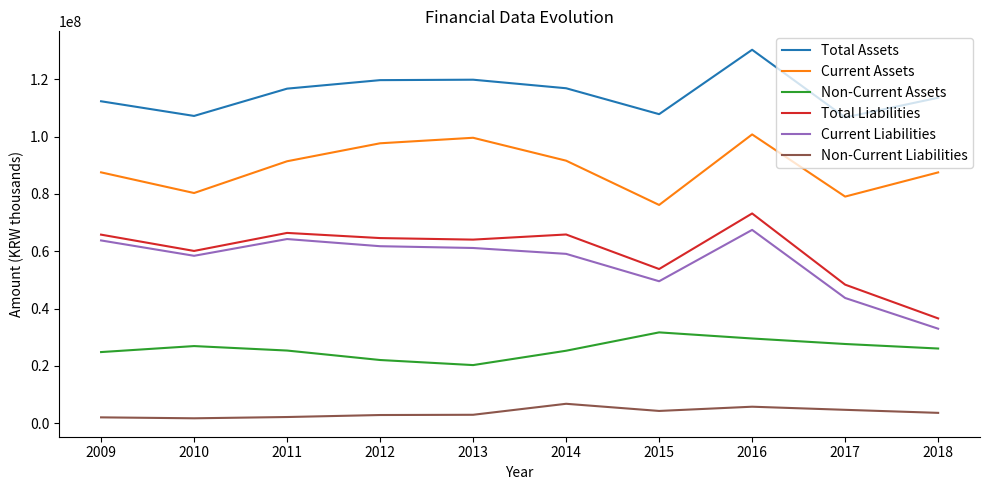

In Current Liabilities, how many points are higher than both neighbors (excluding endpoints)?

2